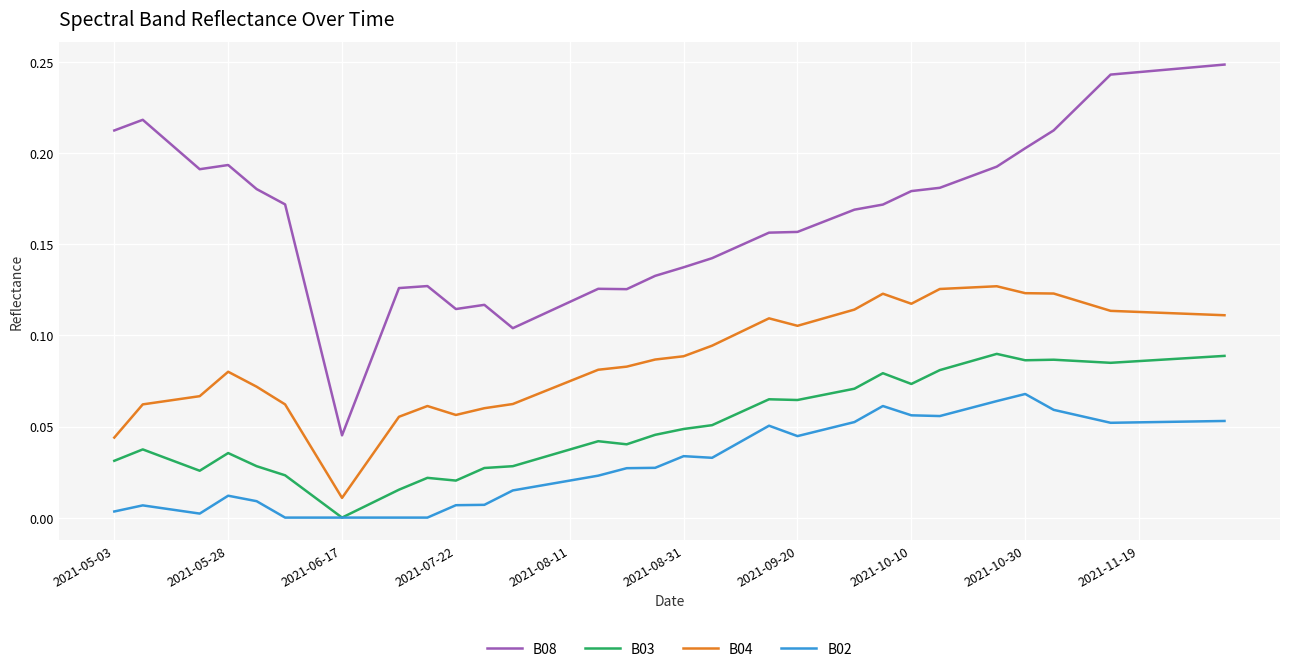

Which series has the largest total across all categories?

B08